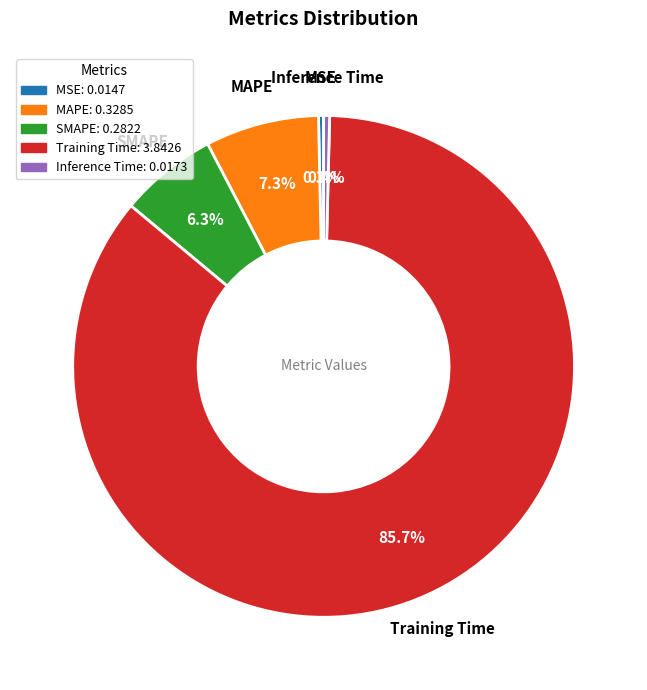

Count the number of slices in the pie.

5